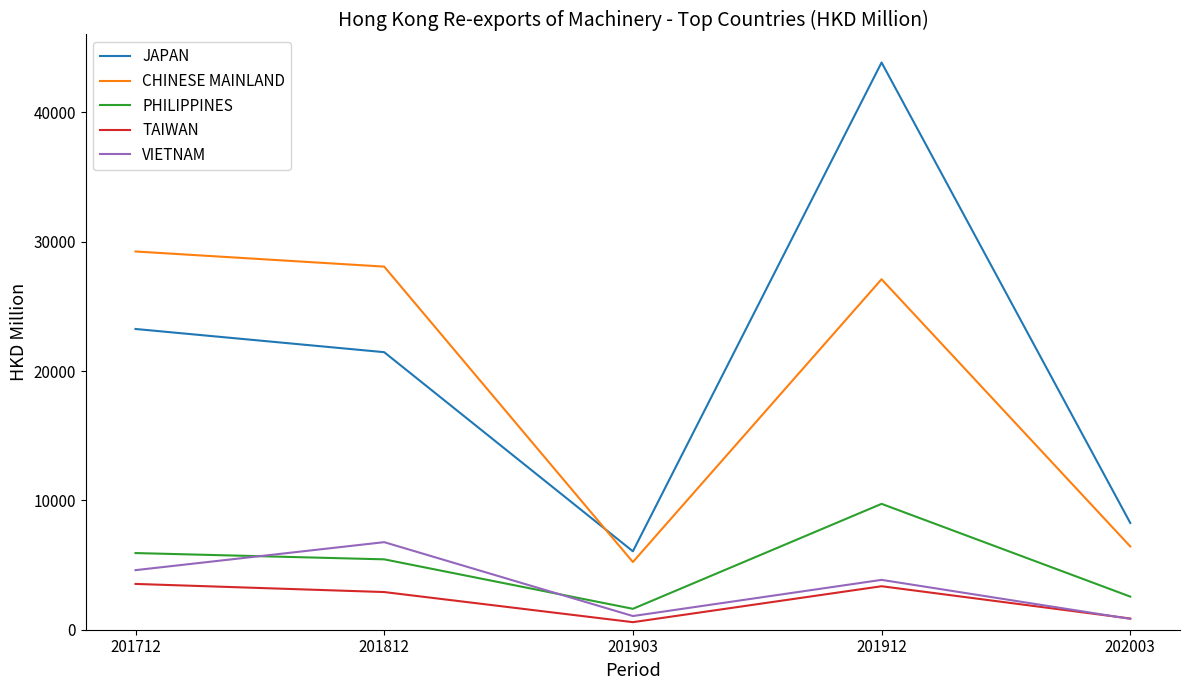

Is it true that JAPAN equals 6062.8 at 201903?

True